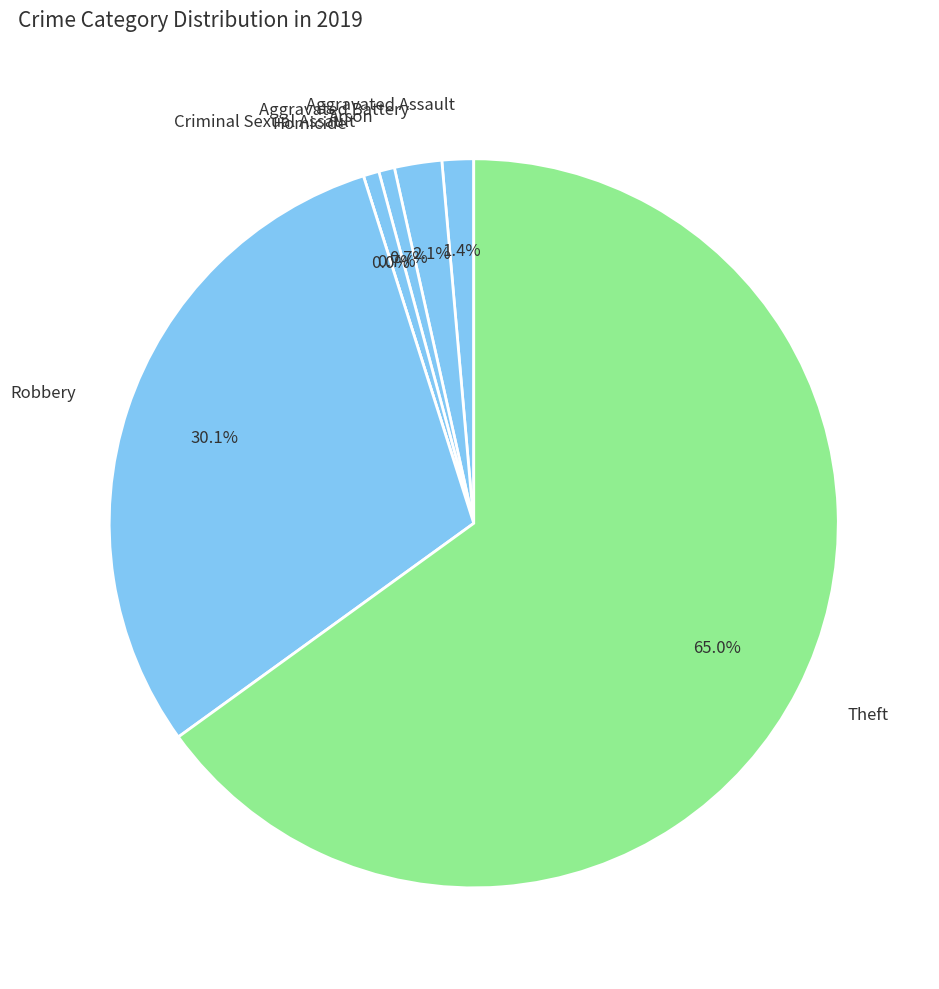

Do Theft and Criminal Sexual Assault together represent more than half of the pie?

Yes